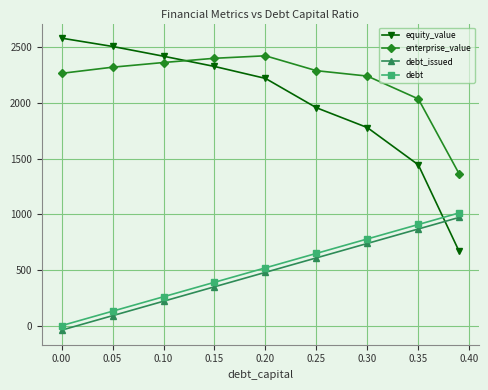

Count the number of categories in the chart.

9